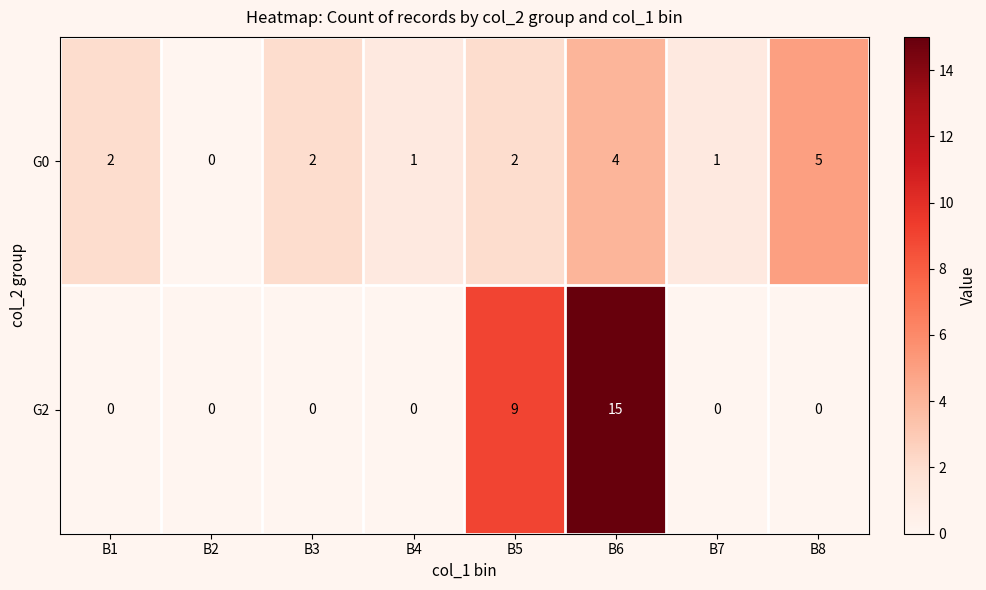

At which category does the chart reach its peak across all series?

B6